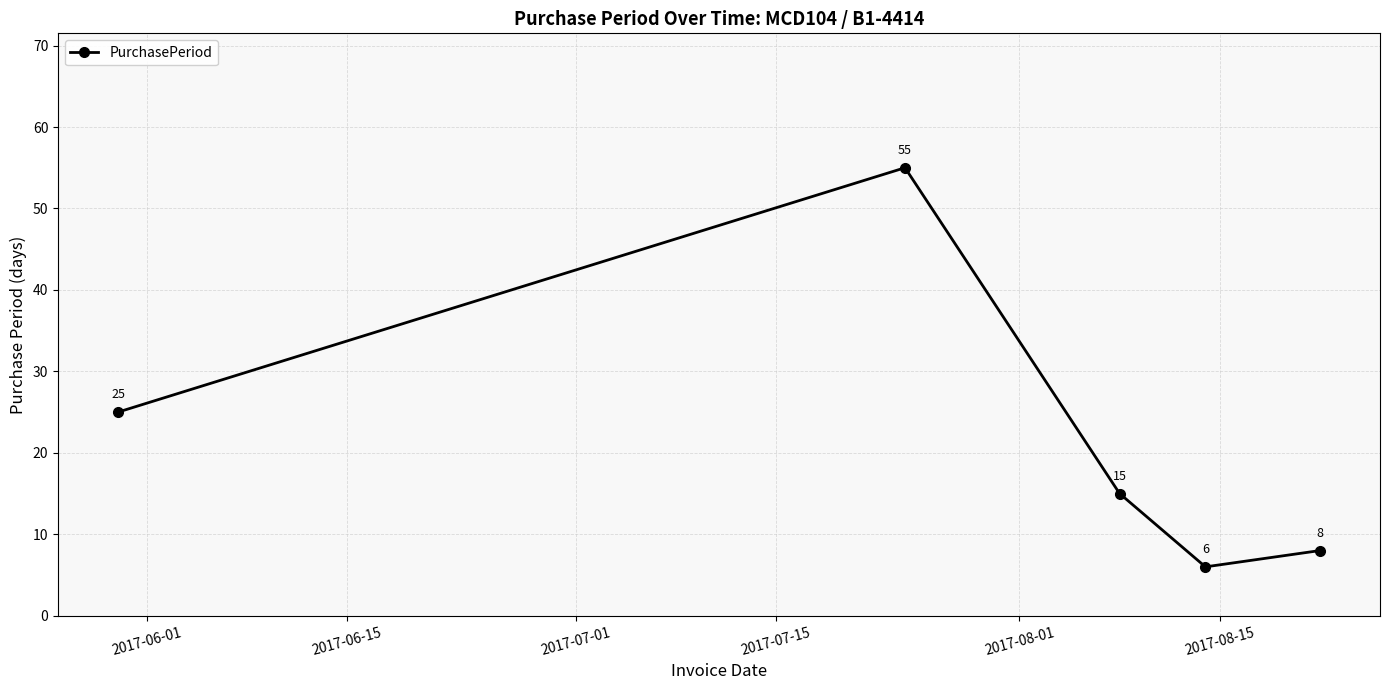

What is the value of the 3rd point from the left?

15